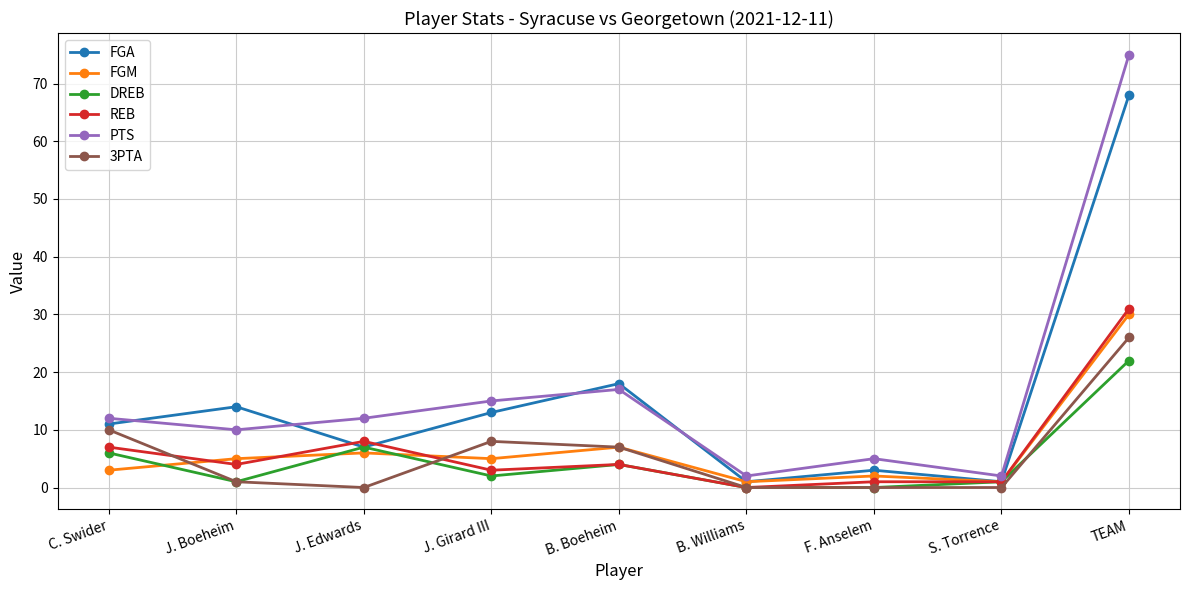

How many series are shown in this chart?

6